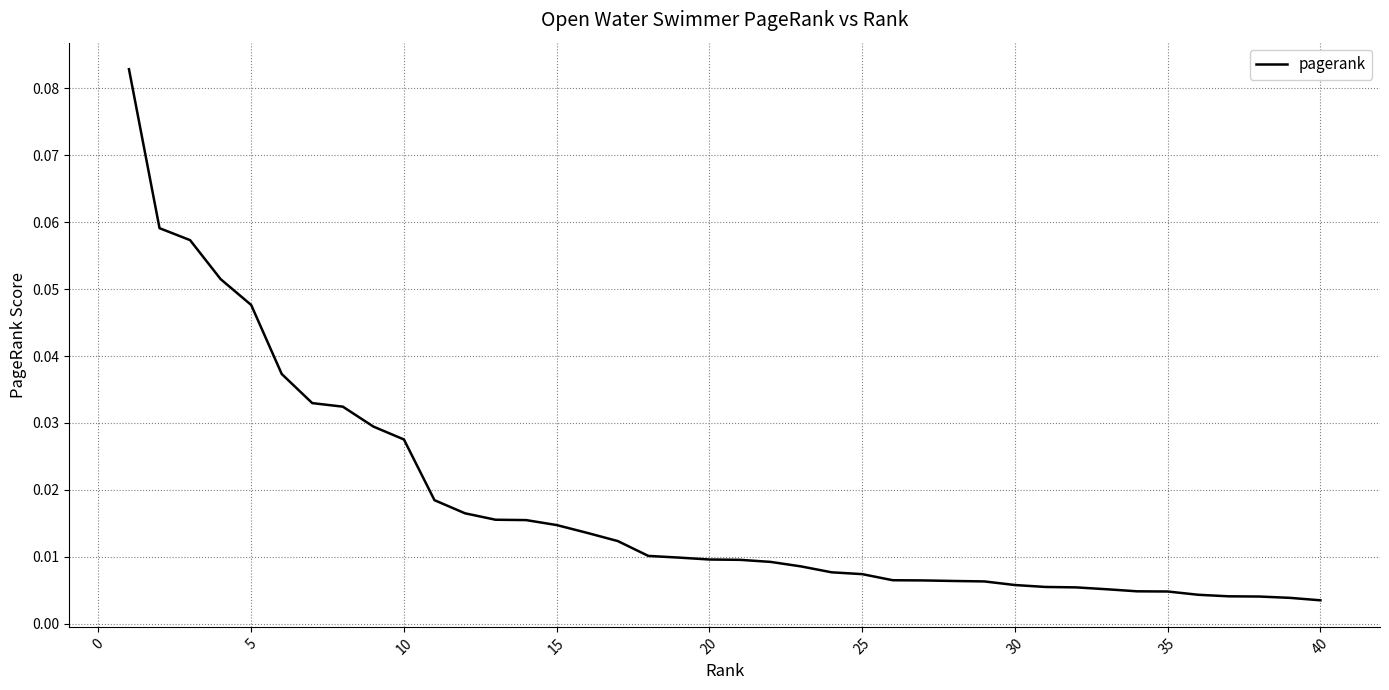

How many lines are shown in the chart?

1